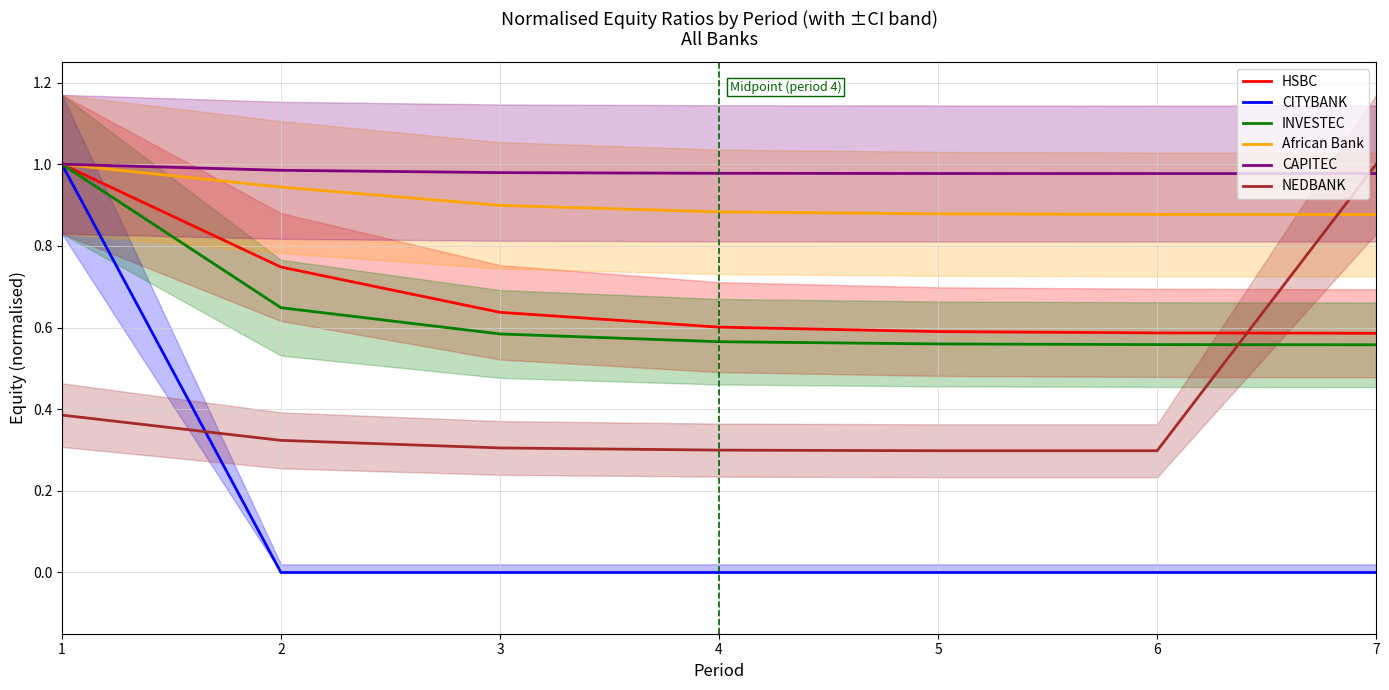

Where is African Bank nearest to the value 0?

7